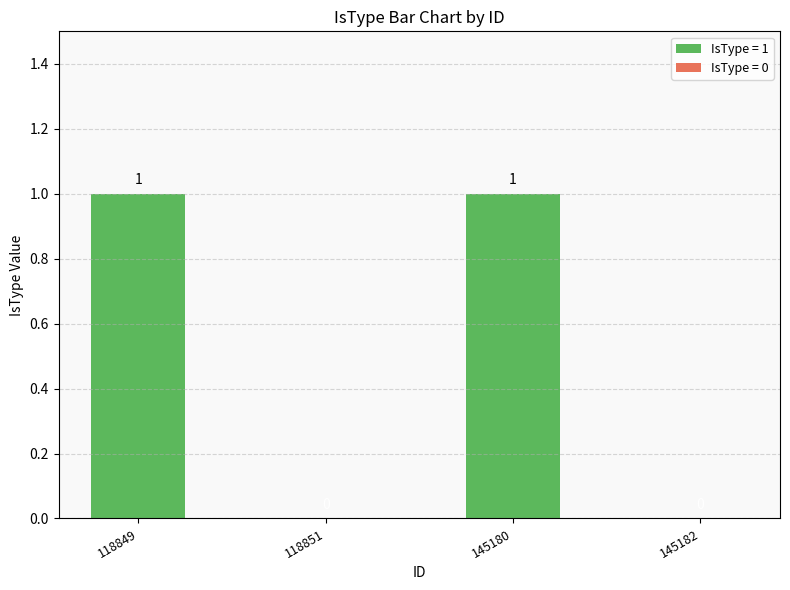

Between 118849 and 118851, which is larger?

118849